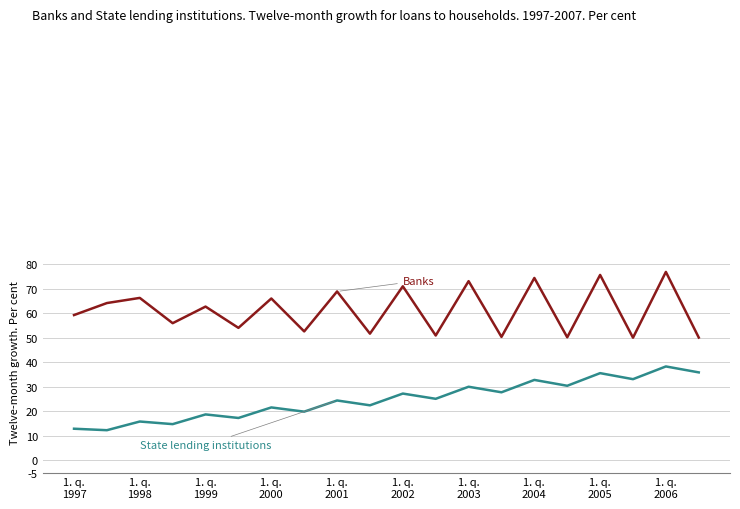

What is the maximum value shown in the chart?

76.9